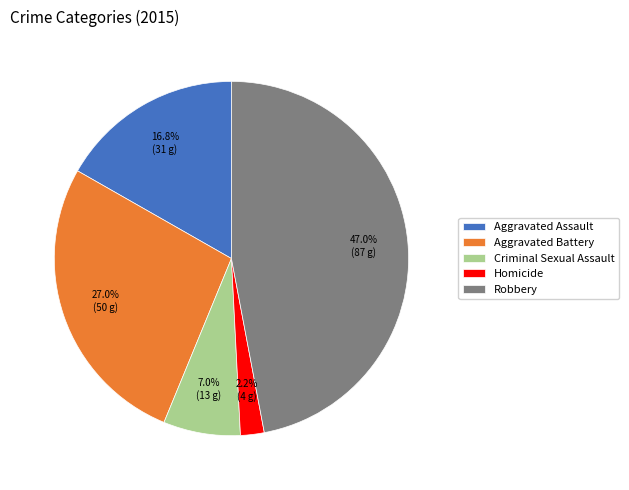

Rank the categories by value from highest to lowest.

Robbery, Aggravated Battery, Aggravated Assault, Criminal Sexual Assault, Homicide